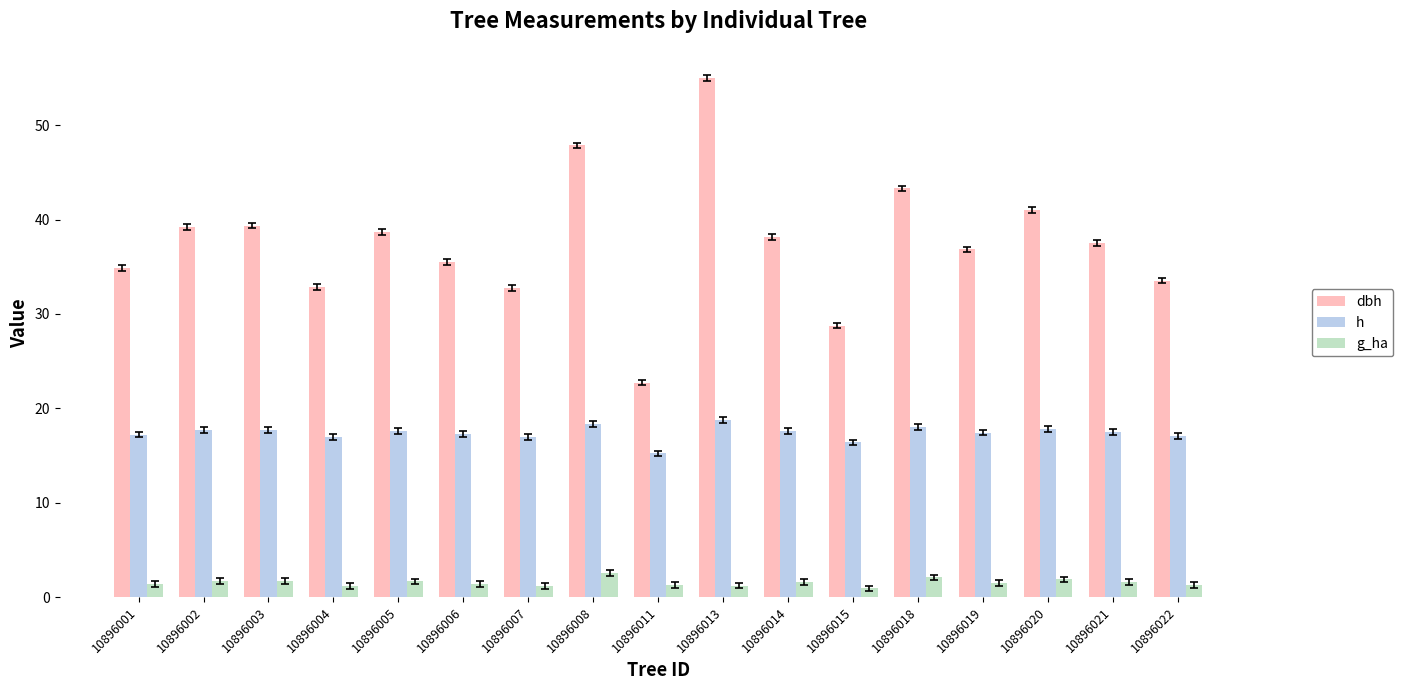

At which category does the chart reach its peak across all series?

10896013